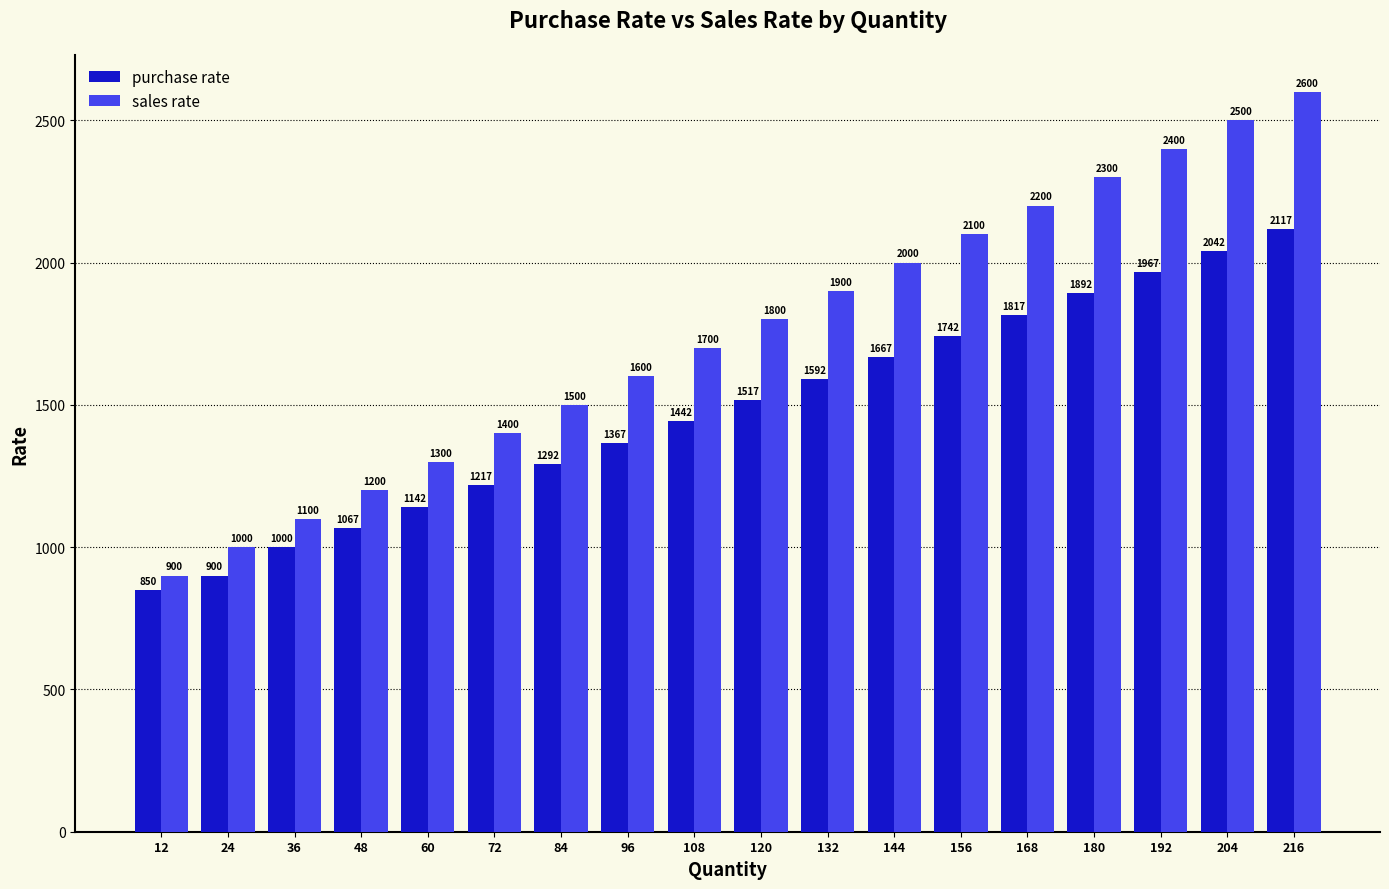

Which series has the widest spread of values?

sales rate